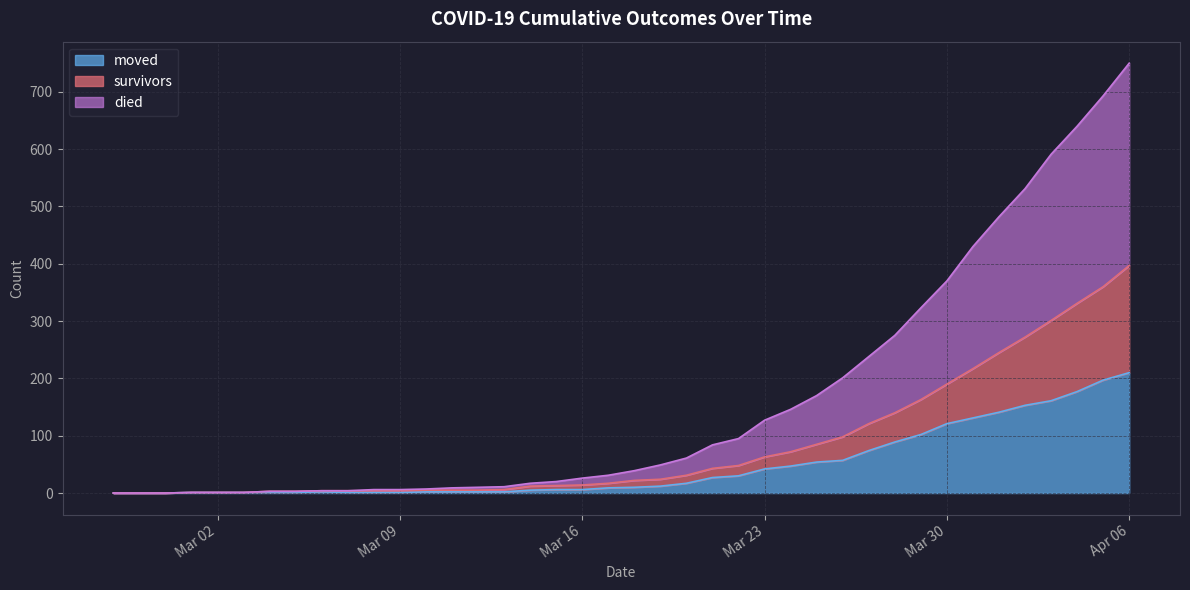

Does the chart display data point markers on the line(s)?

No